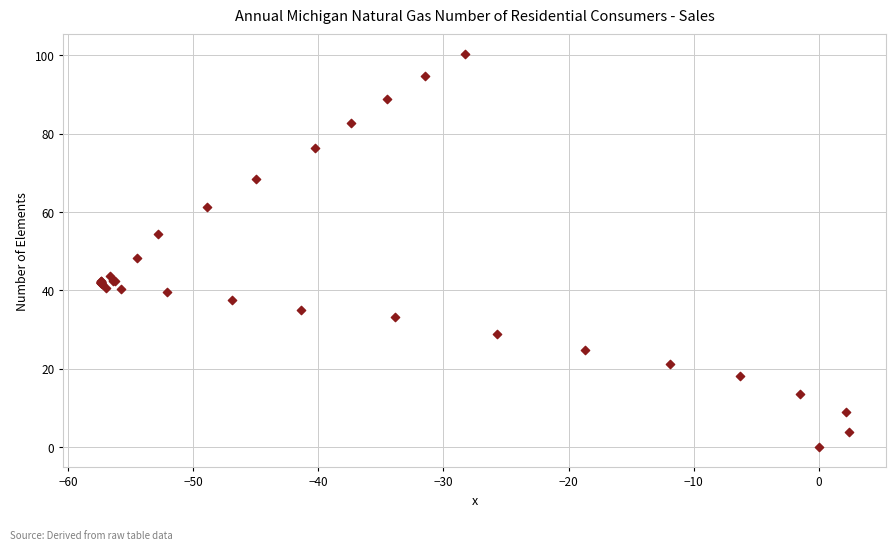

What Y value in the scatter plot is closest to 50?

48.3